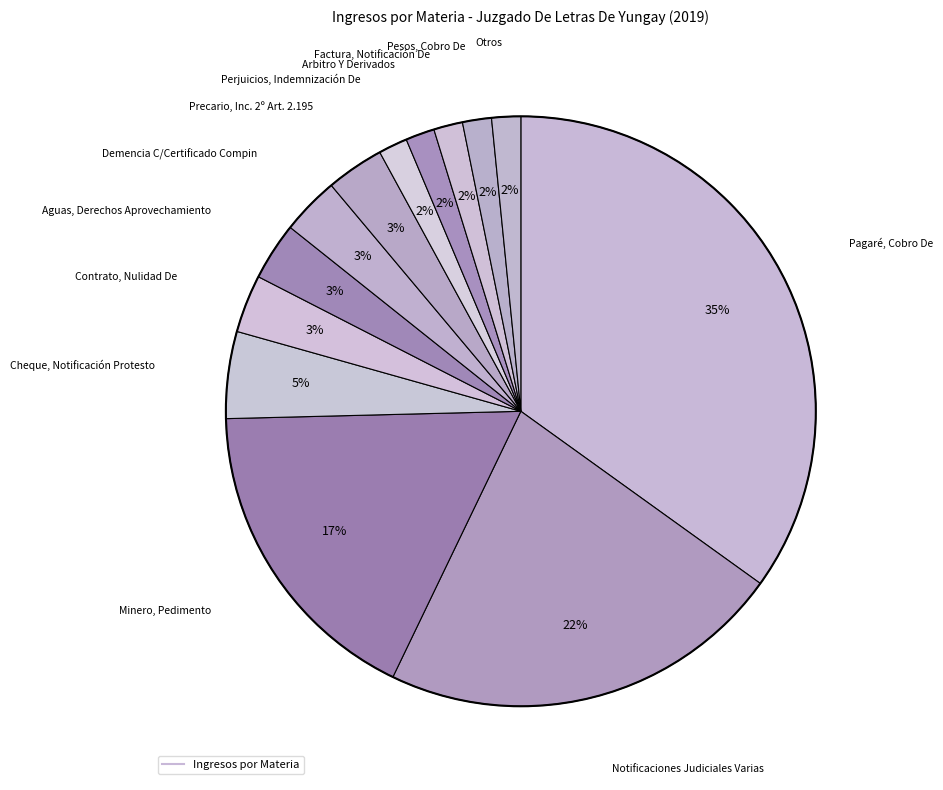

What is the largest slice in the pie chart?

Pagaré, Cobro De